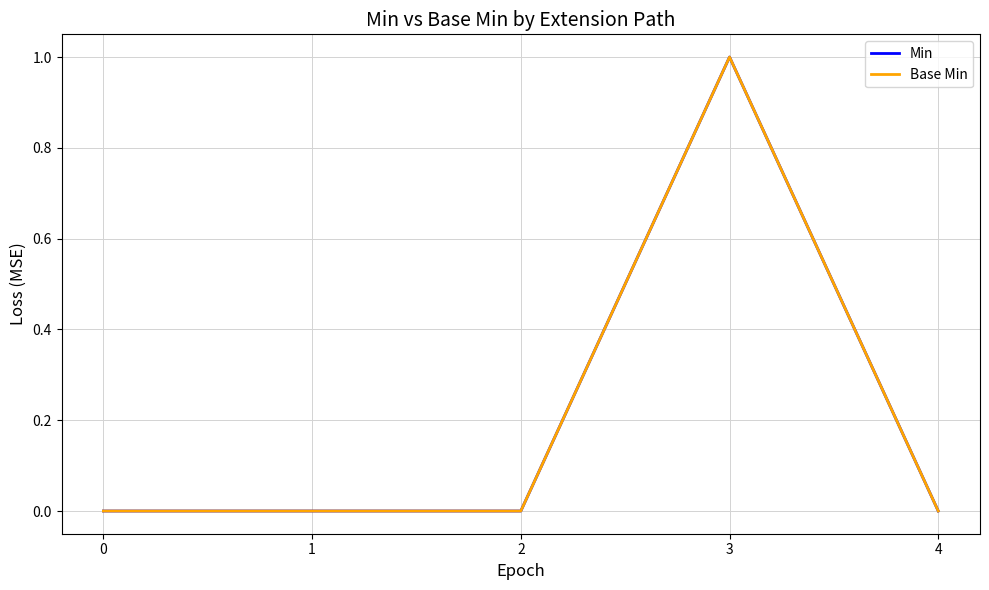

What is the approximate value of Min at 3?

1